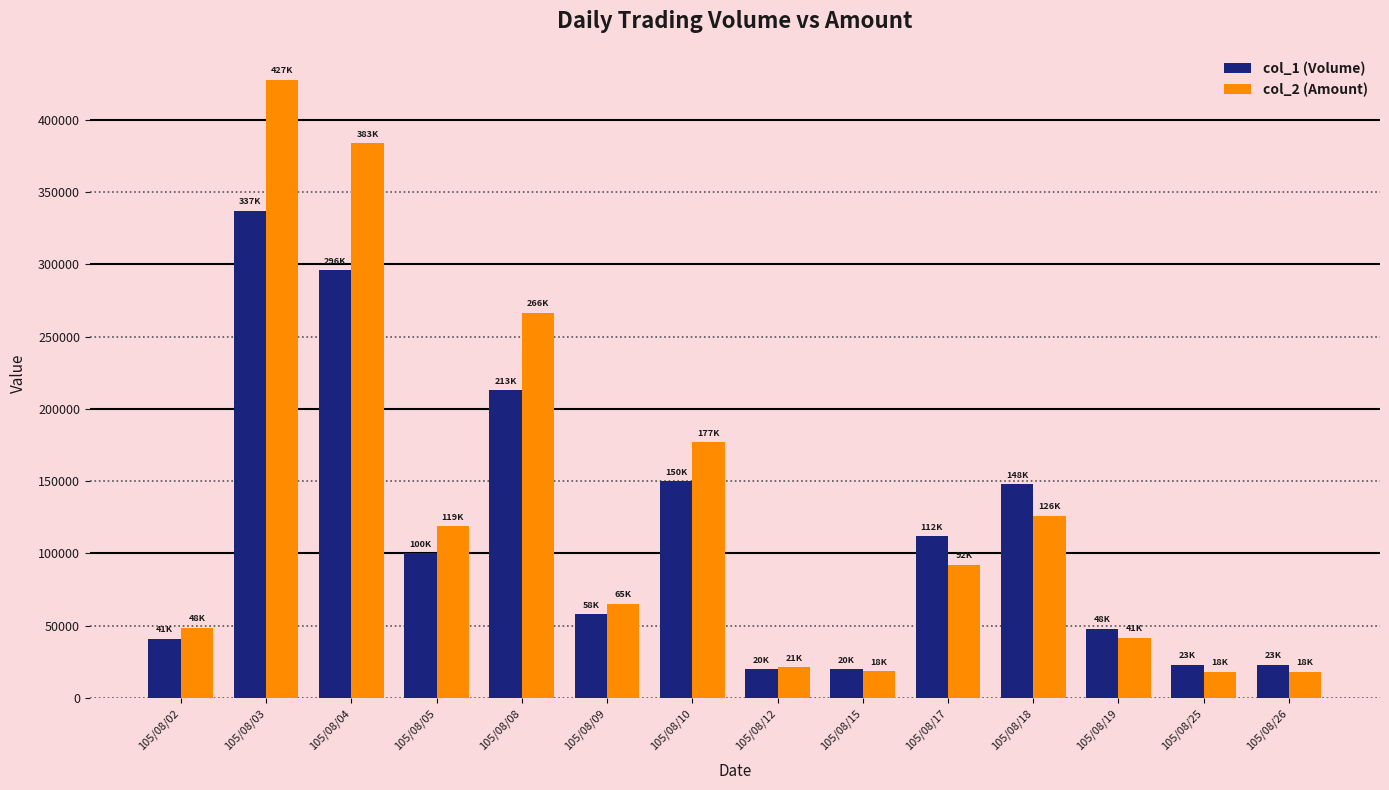

What is the value of the col_2 (Amount) bar at the 14th from the left?

18170